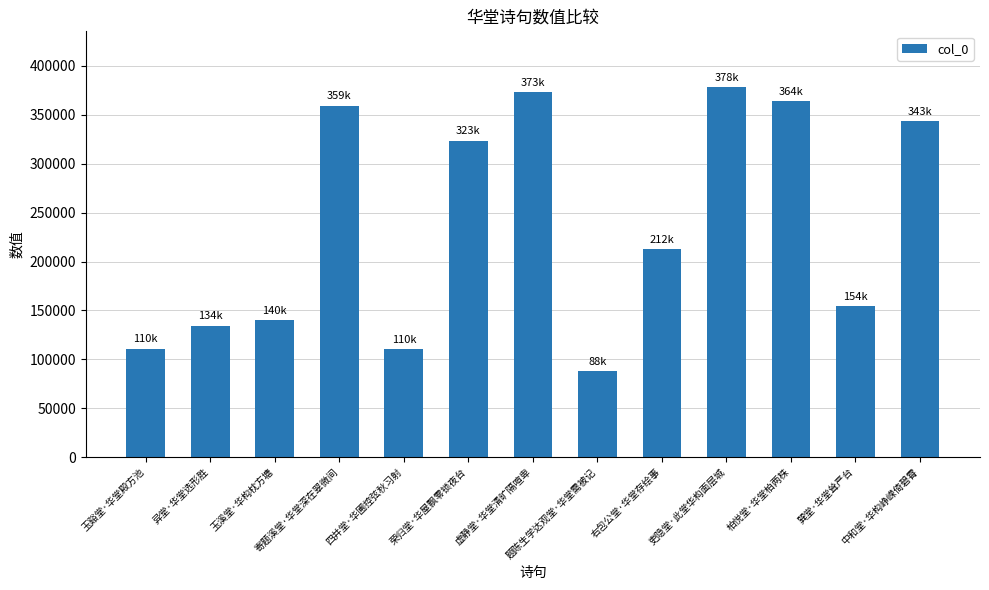

What is the difference between the maximum and minimum values?

290339